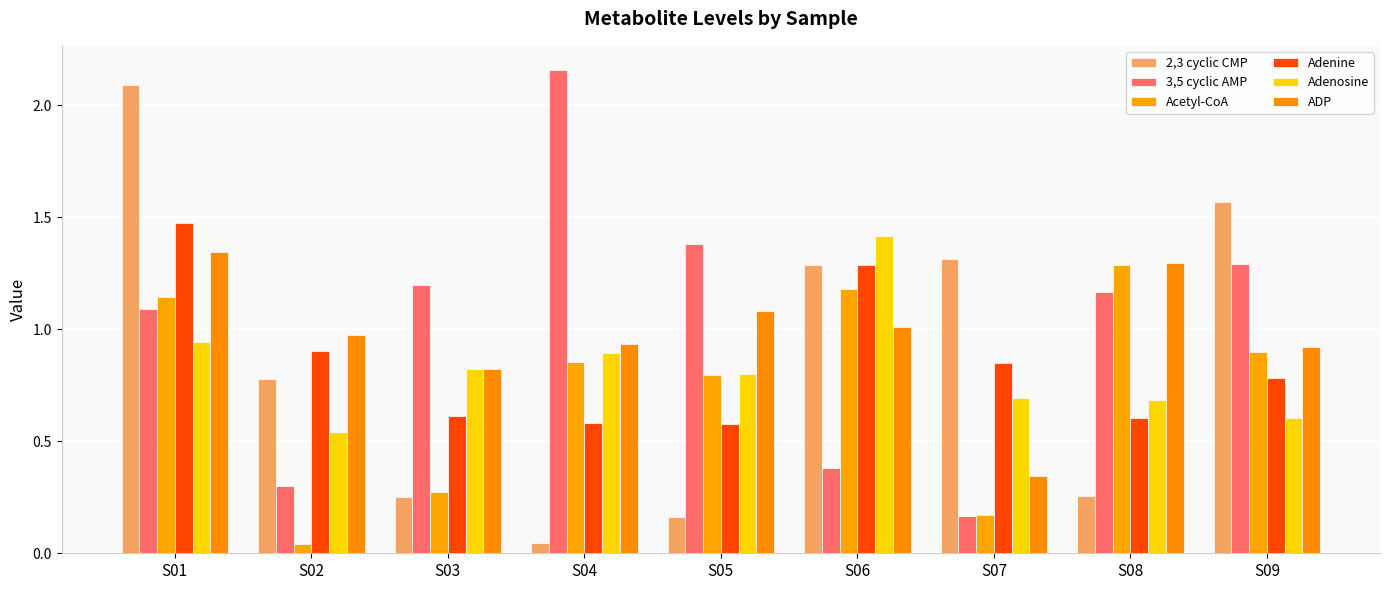

Reading right to left, transcribe all the data shown in this chart.

2,3 cyclic CMP: S09=1.6	S08=0.3	S07=1.3	S06=1.3	S05=0.2	S04=0.0	S03=0.2	S02=0.8	S01=2.1
3,5 cyclic AMP: S09=1.3	S08=1.2	S07=0.2	S06=0.4	S05=1.4	S04=2.2	S03=1.2	S02=0.3	S01=1.1
Acetyl-CoA: S09=0.9	S08=1.3	S07=0.2	S06=1.2	S05=0.8	S04=0.9	S03=0.3	S02=0.0	S01=1.1
Adenine: S09=0.8	S08=0.6	S07=0.8	S06=1.3	S05=0.6	S04=0.6	S03=0.6	S02=0.9	S01=1.5
Adenosine: S09=0.6	S08=0.7	S07=0.7	S06=1.4	S05=0.8	S04=0.9	S03=0.8	S02=0.5	S01=0.9
ADP: S09=0.9	S08=1.3	S07=0.3	S06=1.0	S05=1.1	S04=0.9	S03=0.8	S02=1.0	S01=1.3